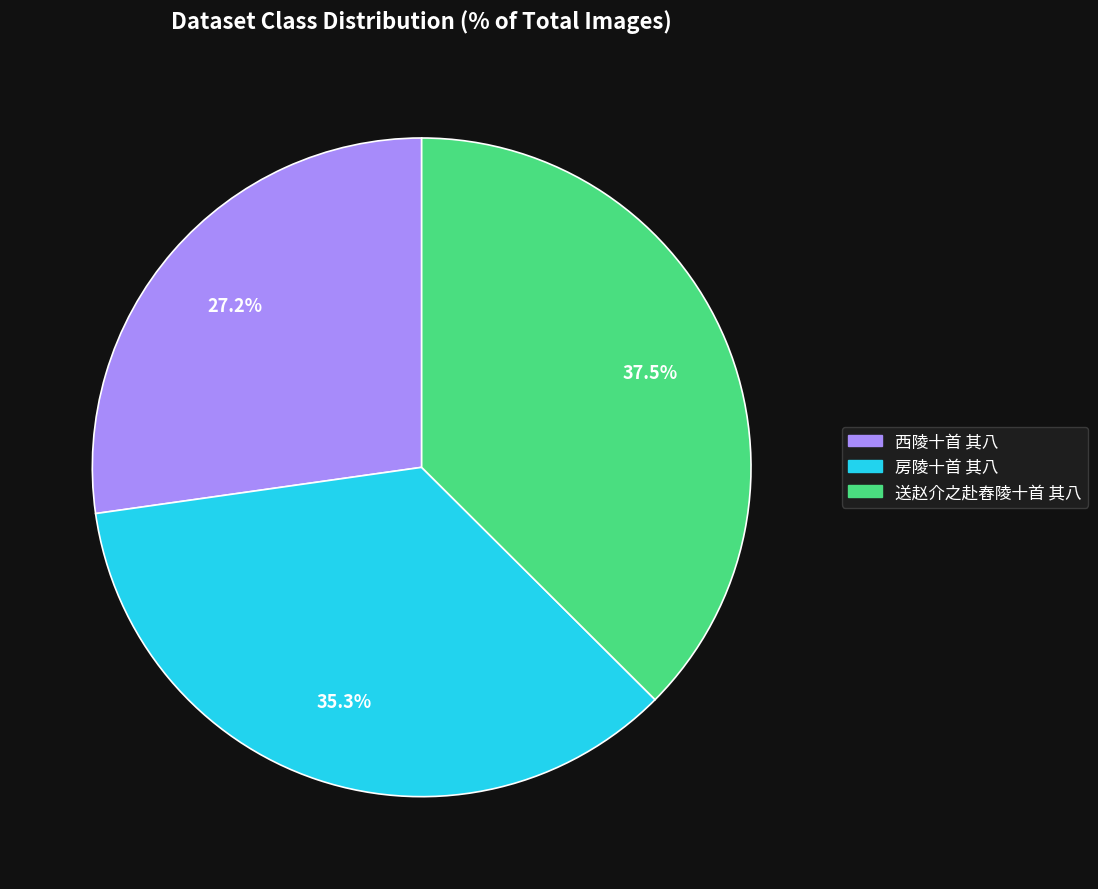

What is the ratio of the value at 西陵十首 其八 to the value at 送赵介之赴舂陵十首 其八?

0.7